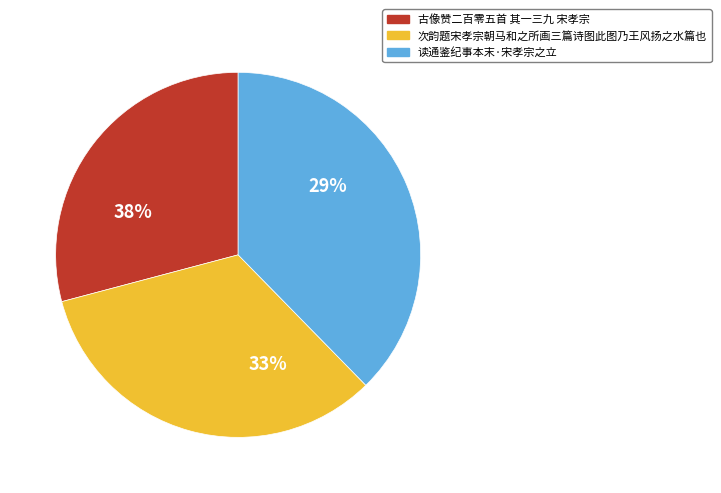

Is the sum of 次韵题宋孝宗朝马和之所画三篇诗图此图乃王风扬之水篇也 and 读通鉴纪事本末·宋孝宗之立 greater than half?

Yes